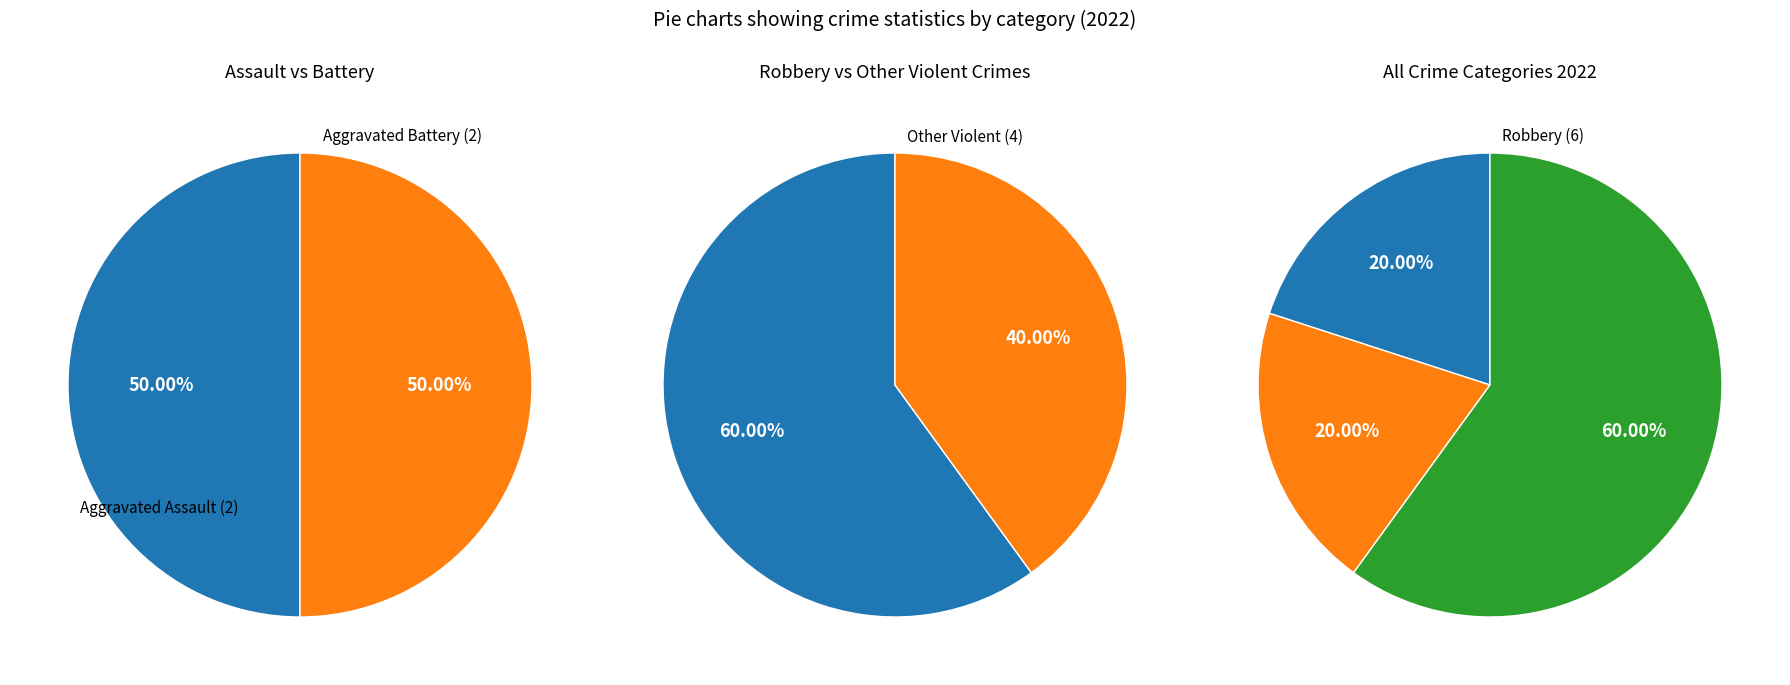

True or false: Robbery accounts for 66% of the total.

False